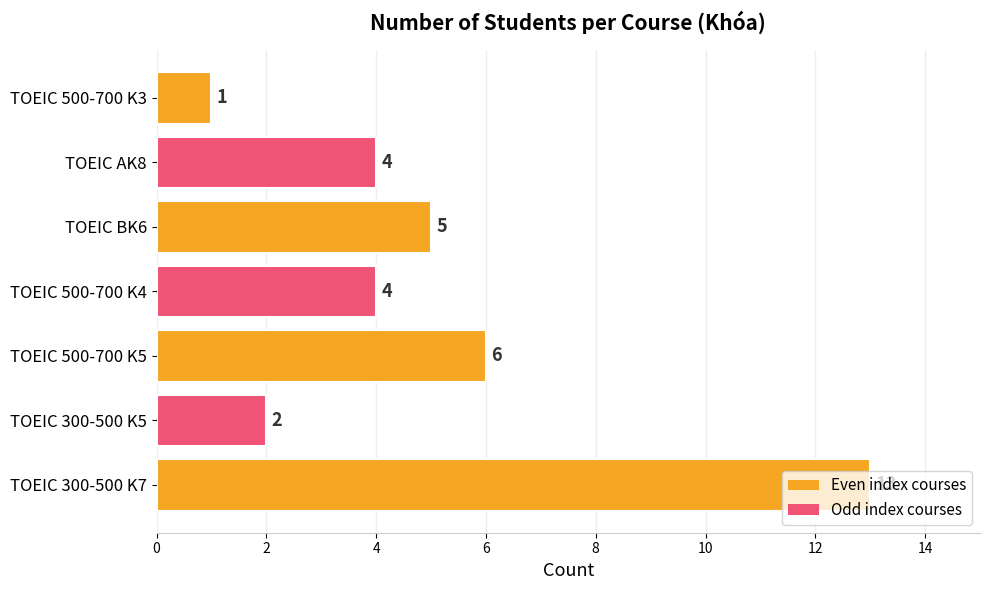

Approximately how many times larger is the value at TOEIC AK8 compared to TOEIC 500-700 K3?

4.0